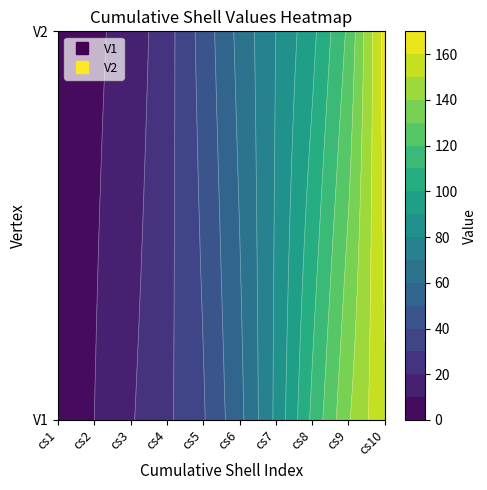

What is the maximum value for V1?

159